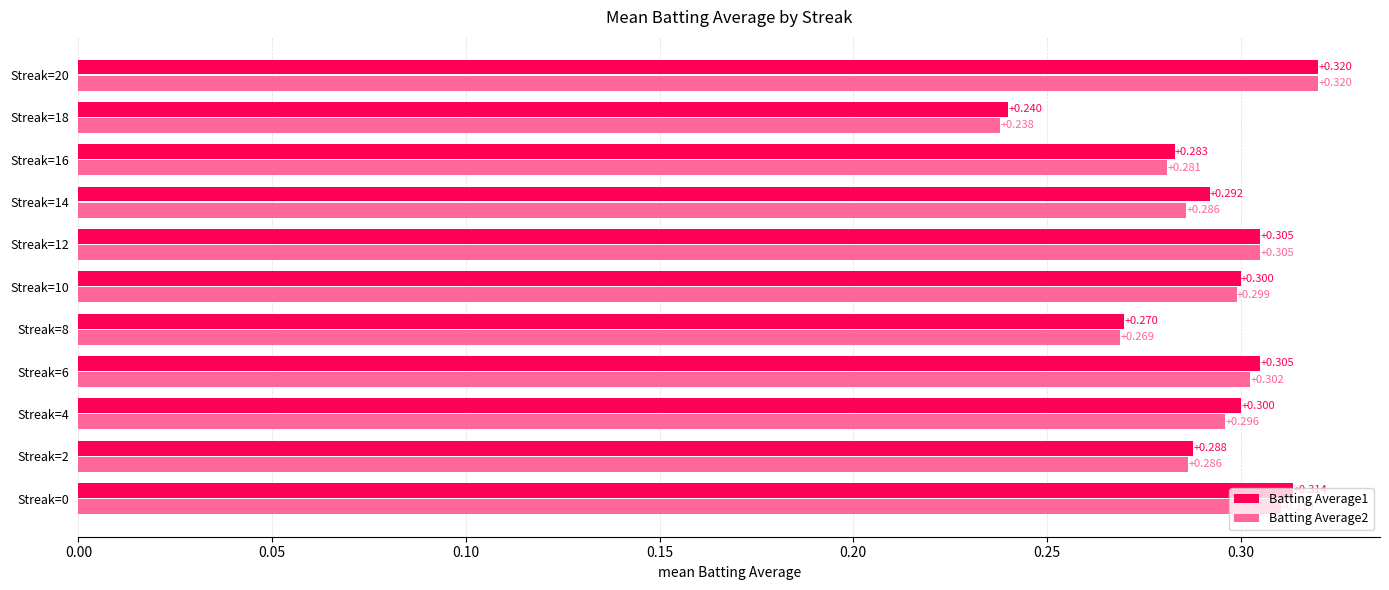

At which label does Batting Average1 reach its minimum?

Streak=18